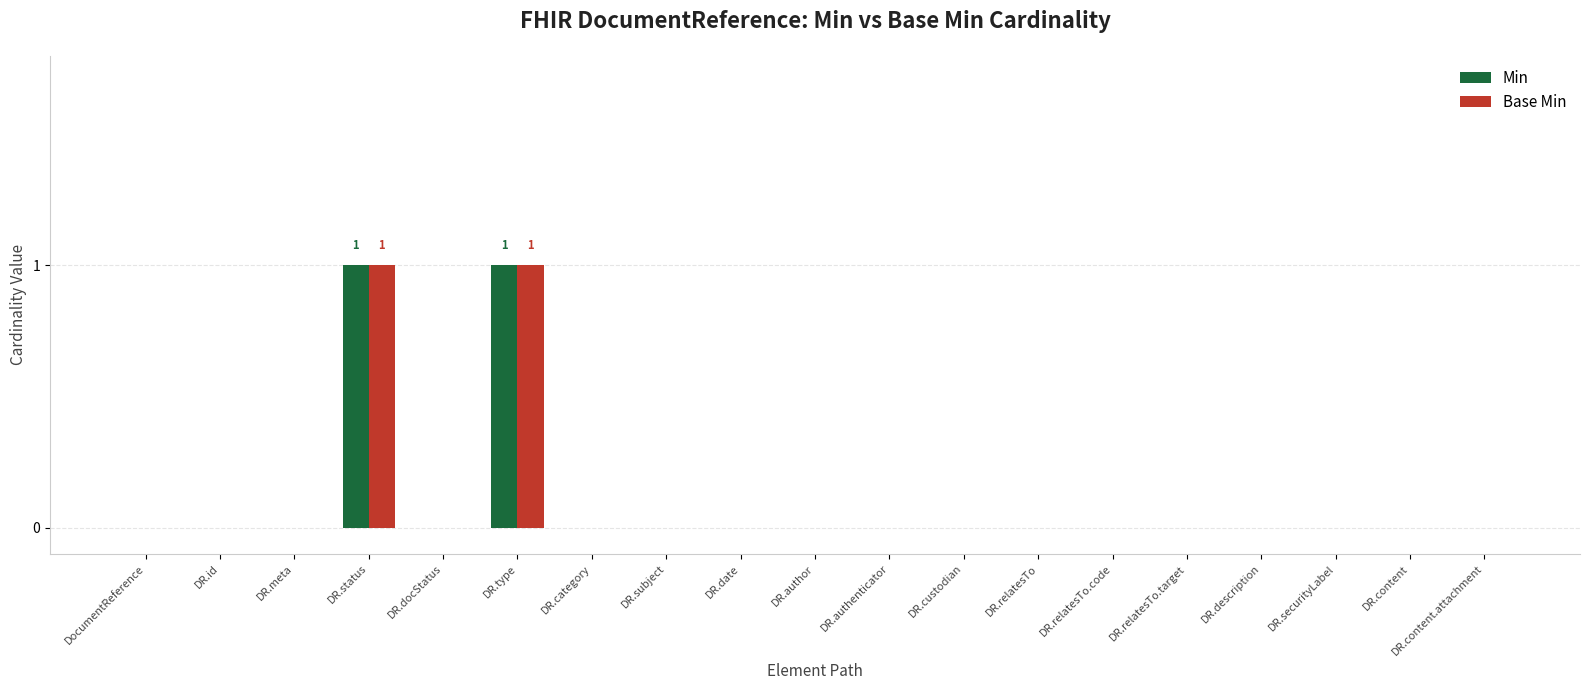

Reading left to right, extract all data points from this chart.

Min: 0	0	0	1	0	1	0	0	0	0	0	0	0	0	0	0	0	0	0
Base Min: 0	0	0	1	0	1	0	0	0	0	0	0	0	0	0	0	0	0	0